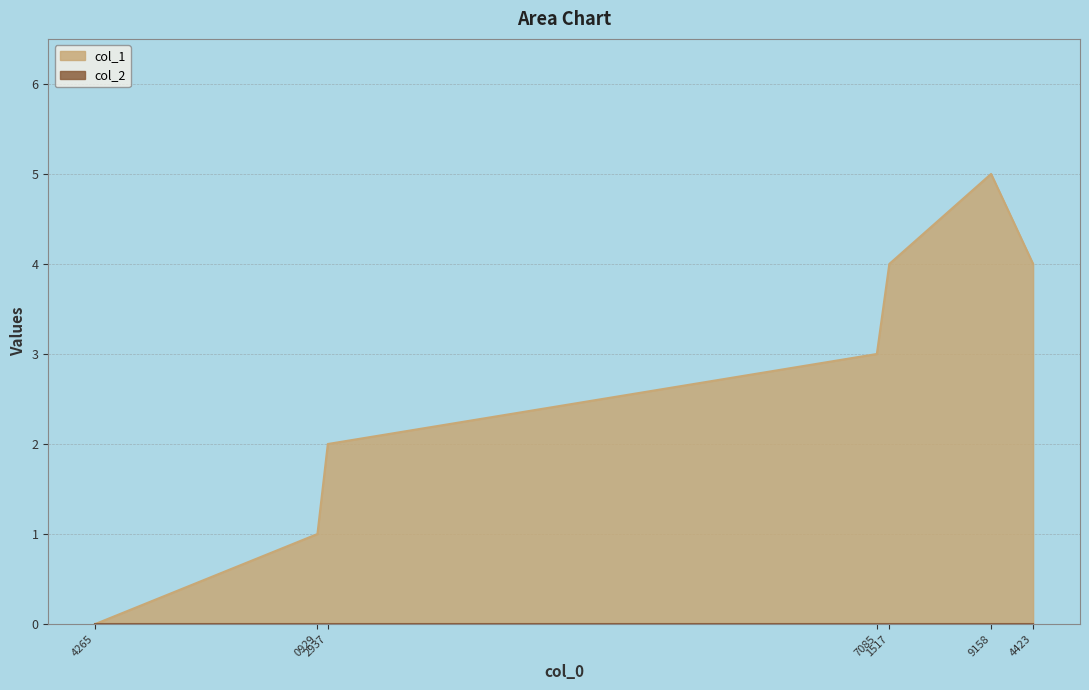

Count the values in the range 1 to 4.

5